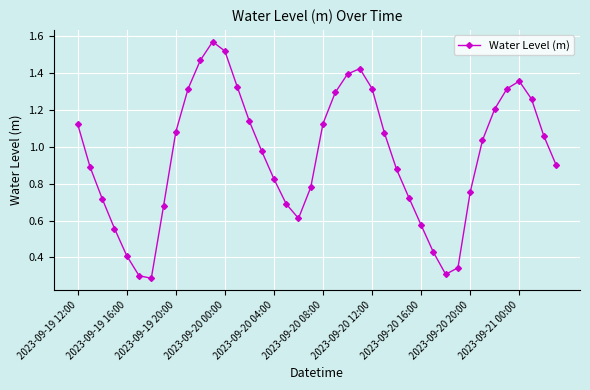

Count the number of categories in the chart.

40